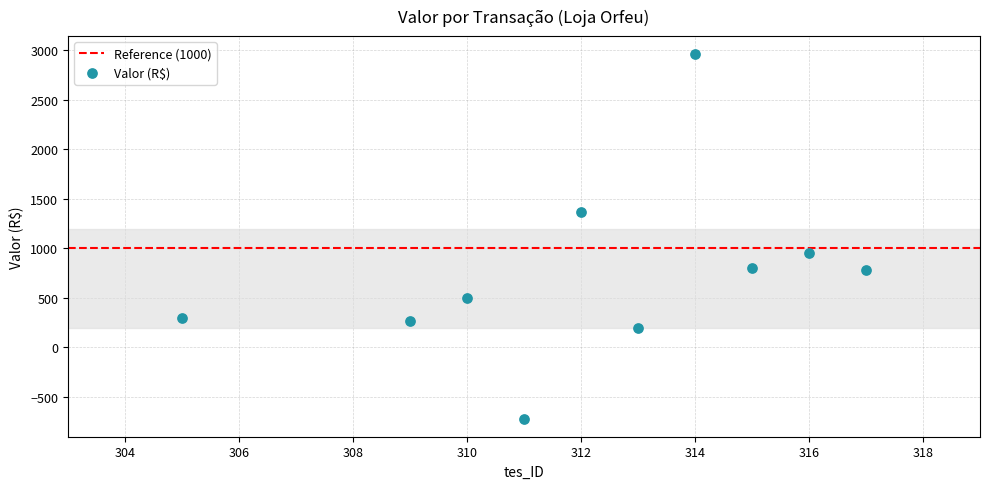

What Y value in the scatter plot is closest to 1120?

954.0